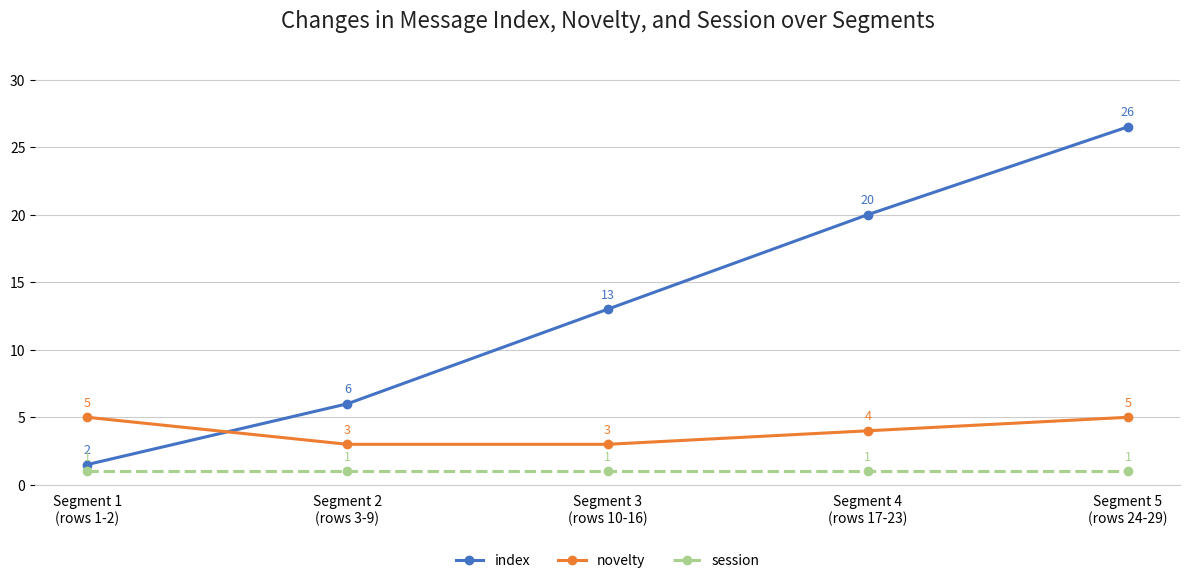

True or false: novelty has a value of 8.4 at Segment 5
(rows 24-29).

False